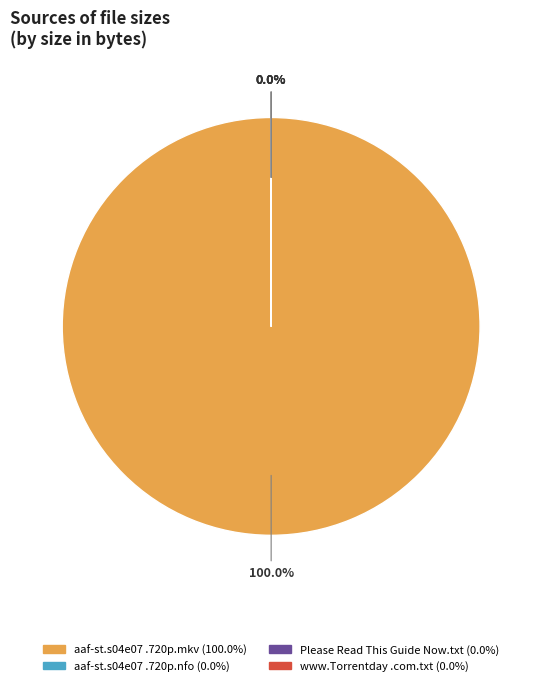

How many segments does this pie chart have?

4